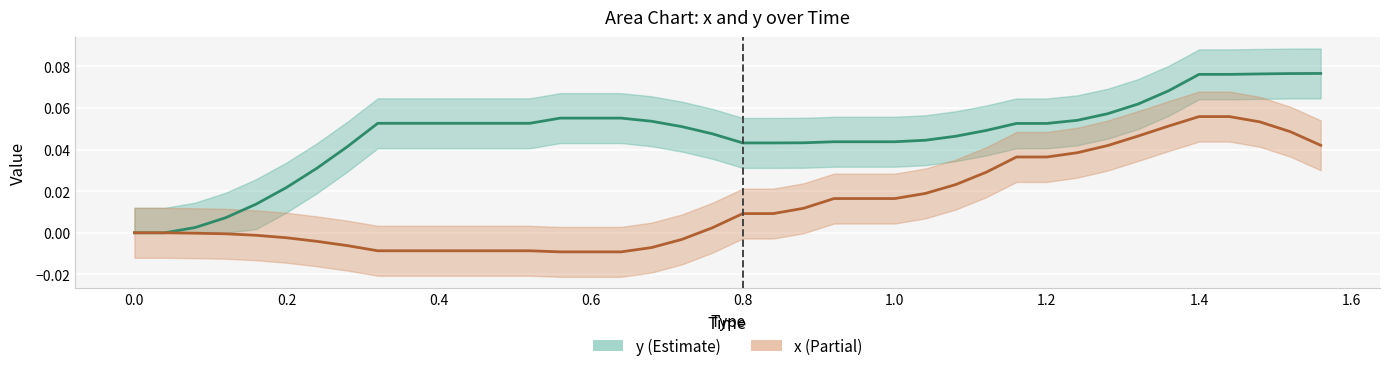

How many series are shown in this chart?

2